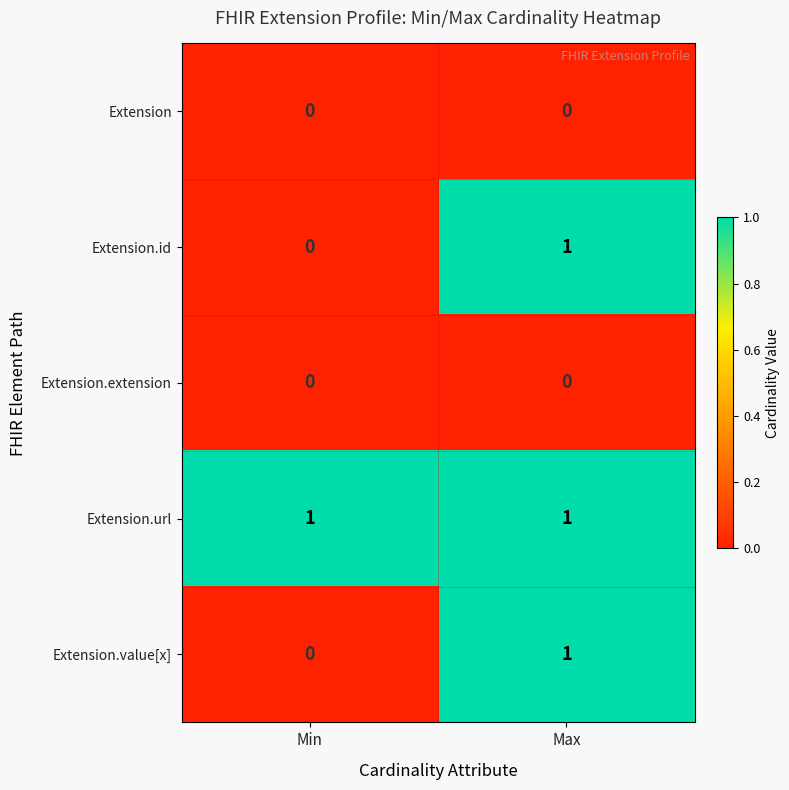

Reading left to right, list all the values displayed in this chart.

Extension: 0	0
Extension.id: 0	1
Extension.extension: 0	0
Extension.url: 1	1
Extension.value[x]: 0	1